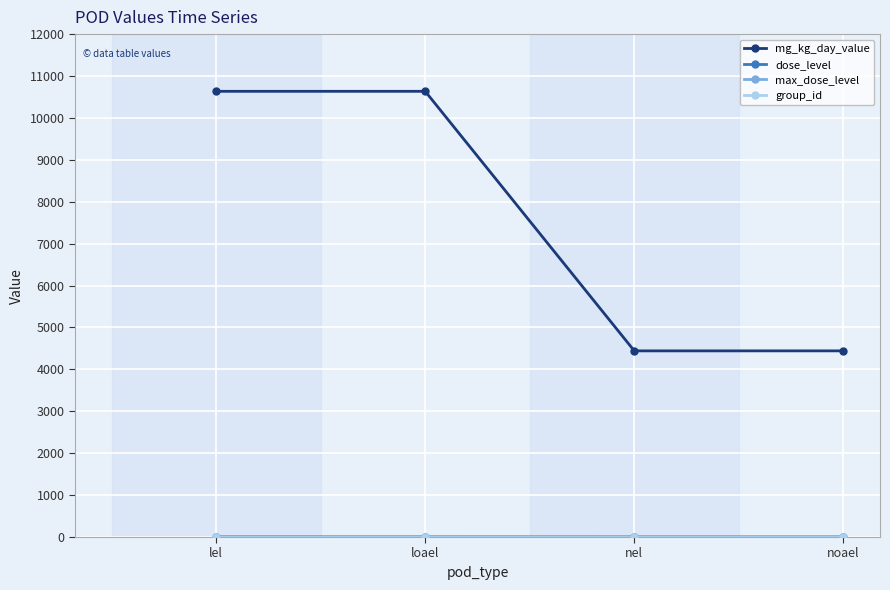

Does the chart have visible grid lines?

Yes